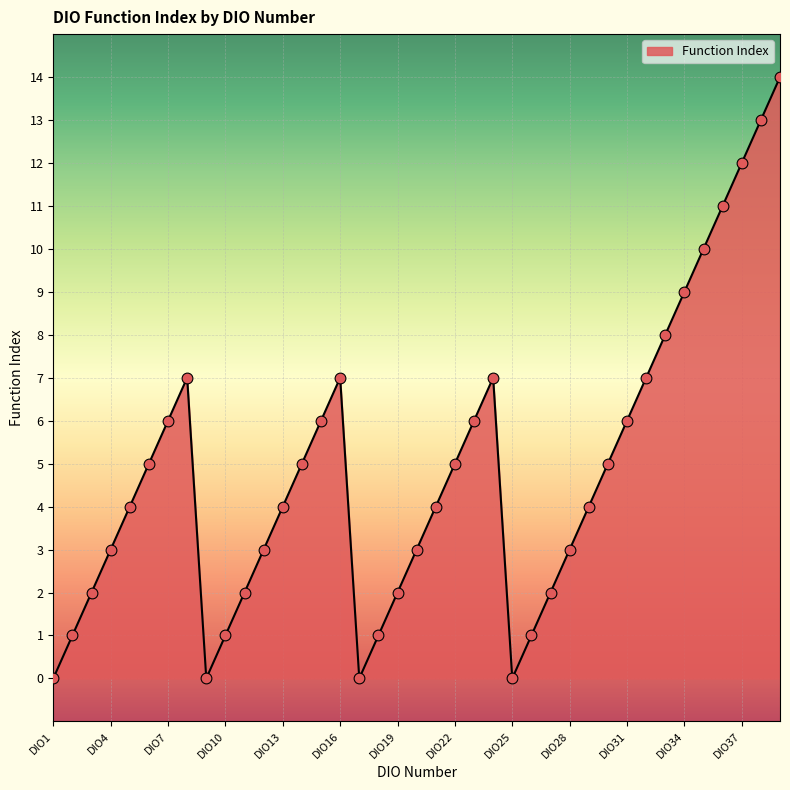

What is the maximum value shown in the chart?

14